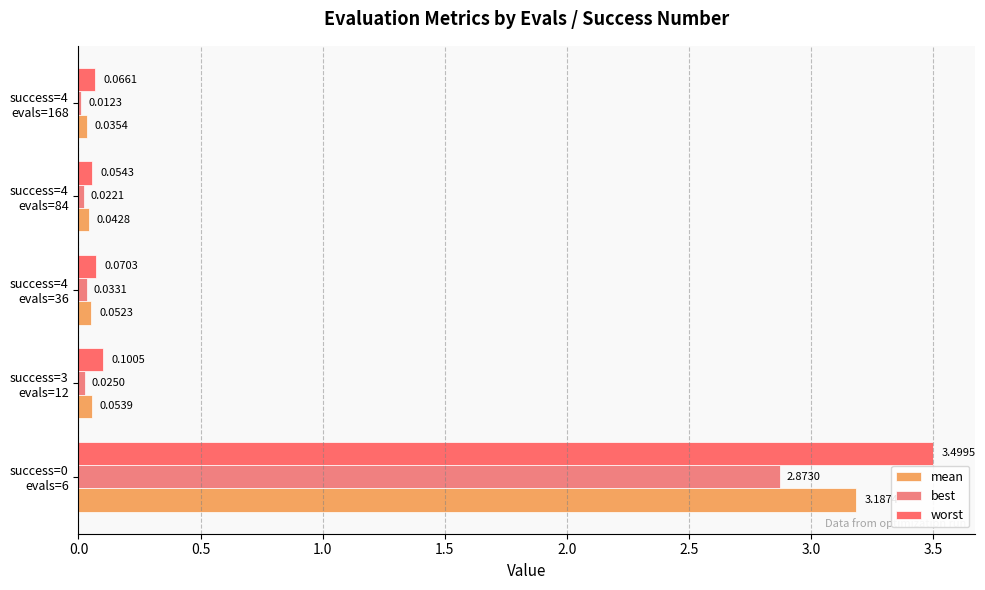

At how many categories does at least one series exceed 1?

1